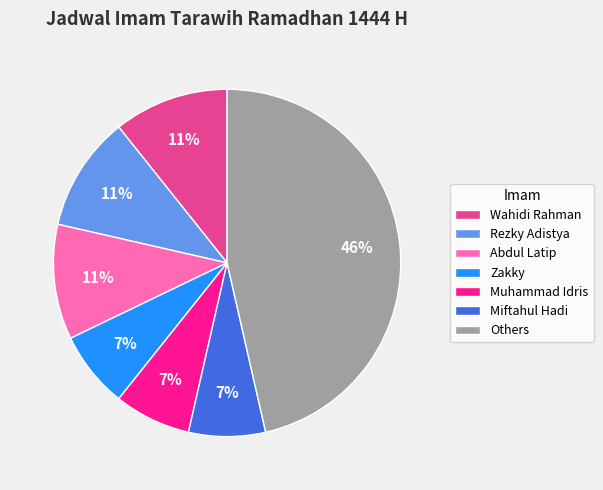

How many slices are in this pie chart?

7